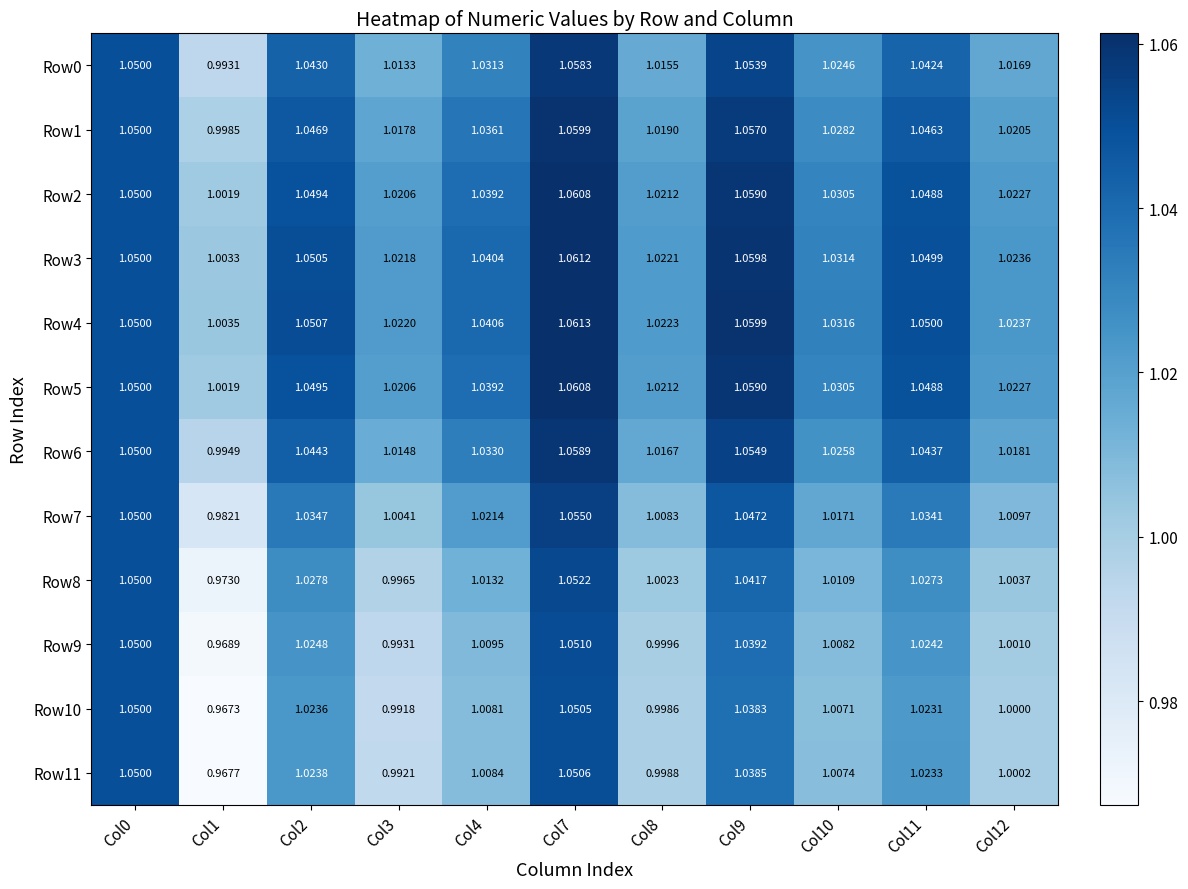

Is the value of Row1 at Col8 greater than the value of Row2 at Col12?

No